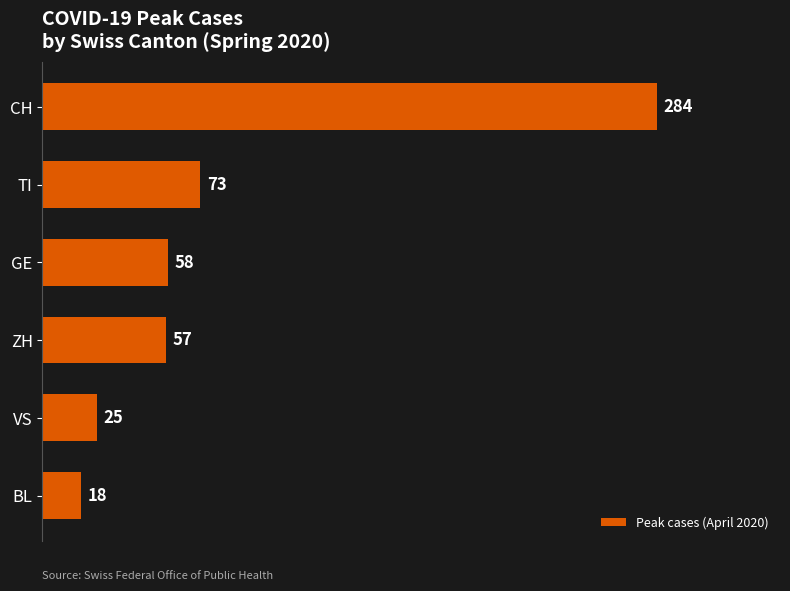

What value does the data have at GE, to the nearest 5?

60